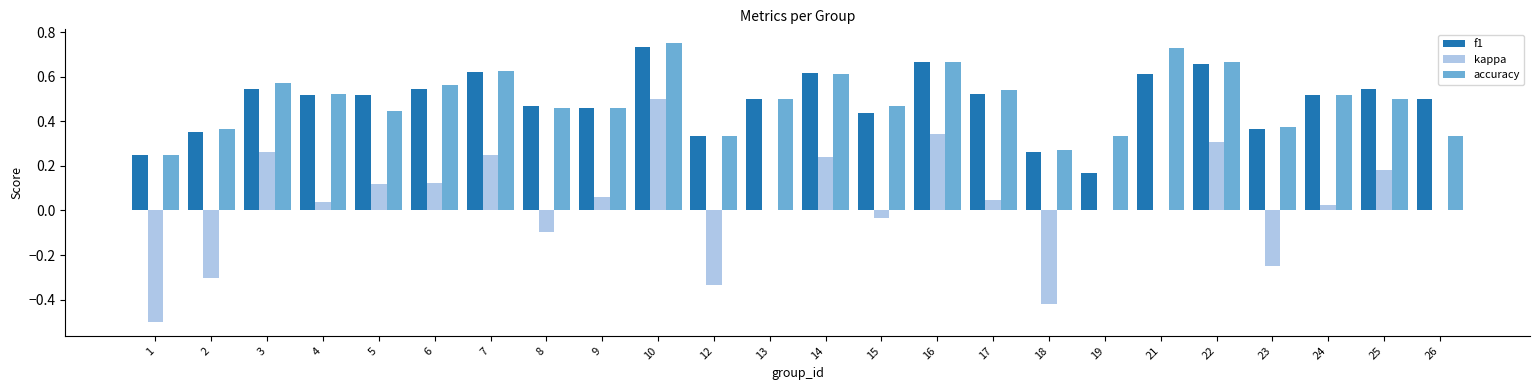

At which label does kappa reach its peak?

10